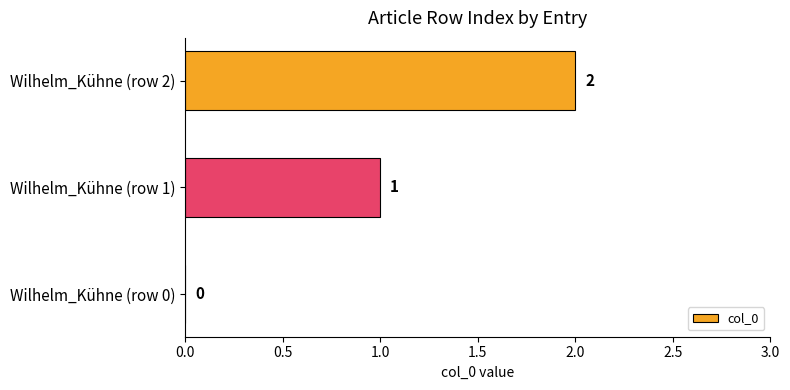

What is the change in value from Wilhelm_Kühne (row 0) to Wilhelm_Kühne (row 1)?

+1